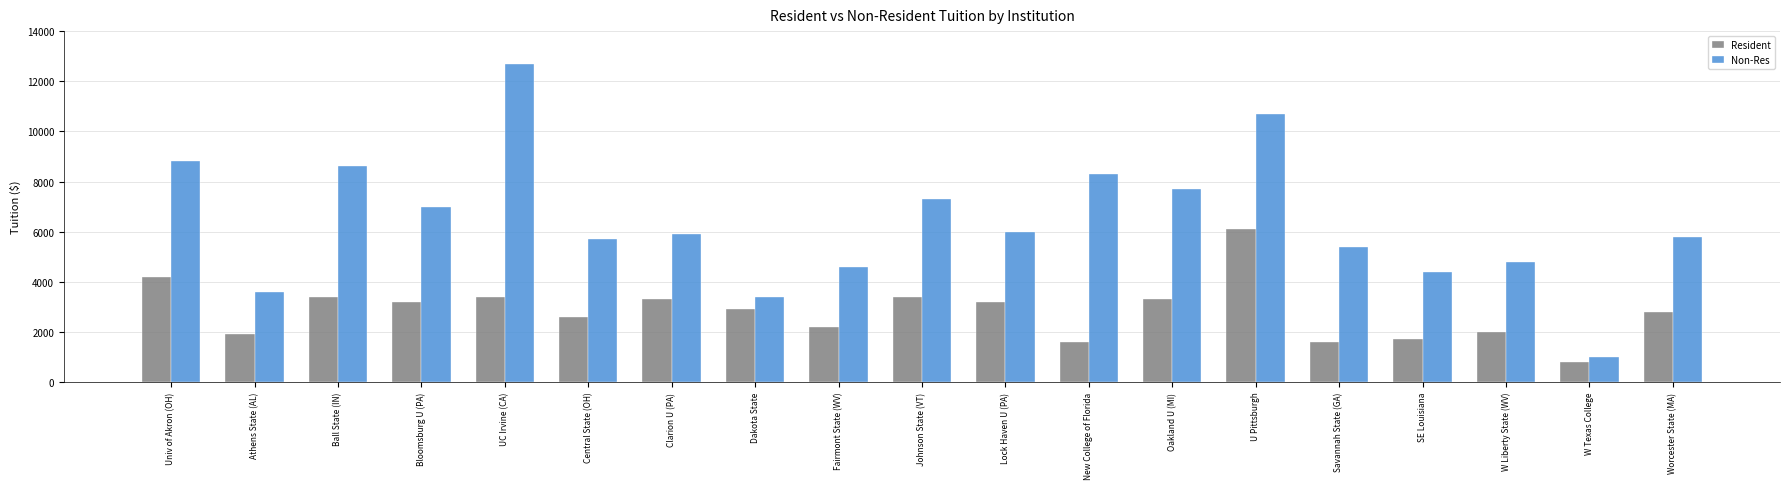

What is the average value of the Resident series?

2821